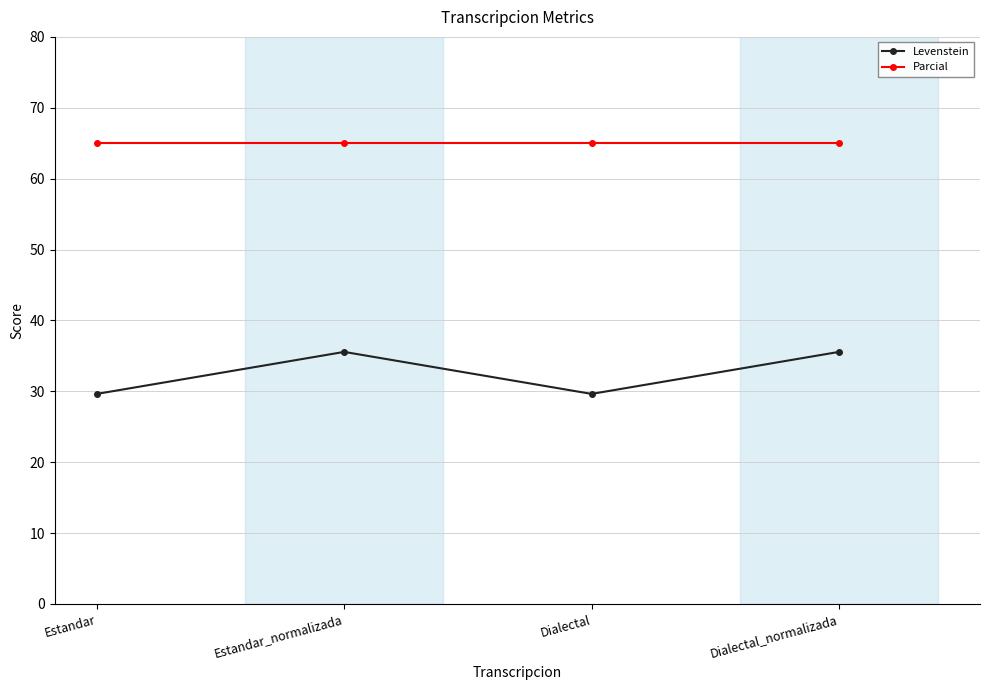

What is the highest value of the Levenstein series?

35.6